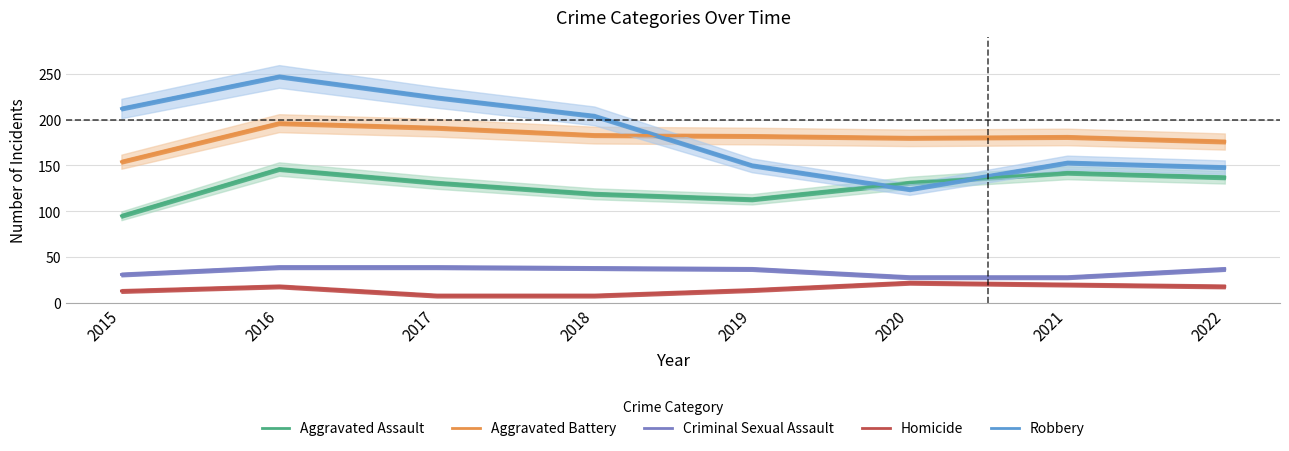

What is the difference between the highest and lowest values at 2018?

196